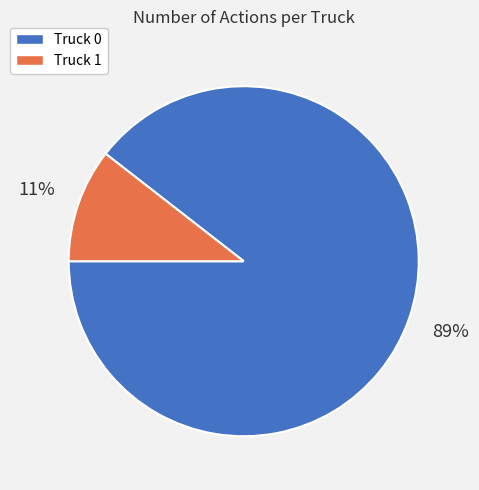

To the nearest percent, what is the average slice percentage?

50%